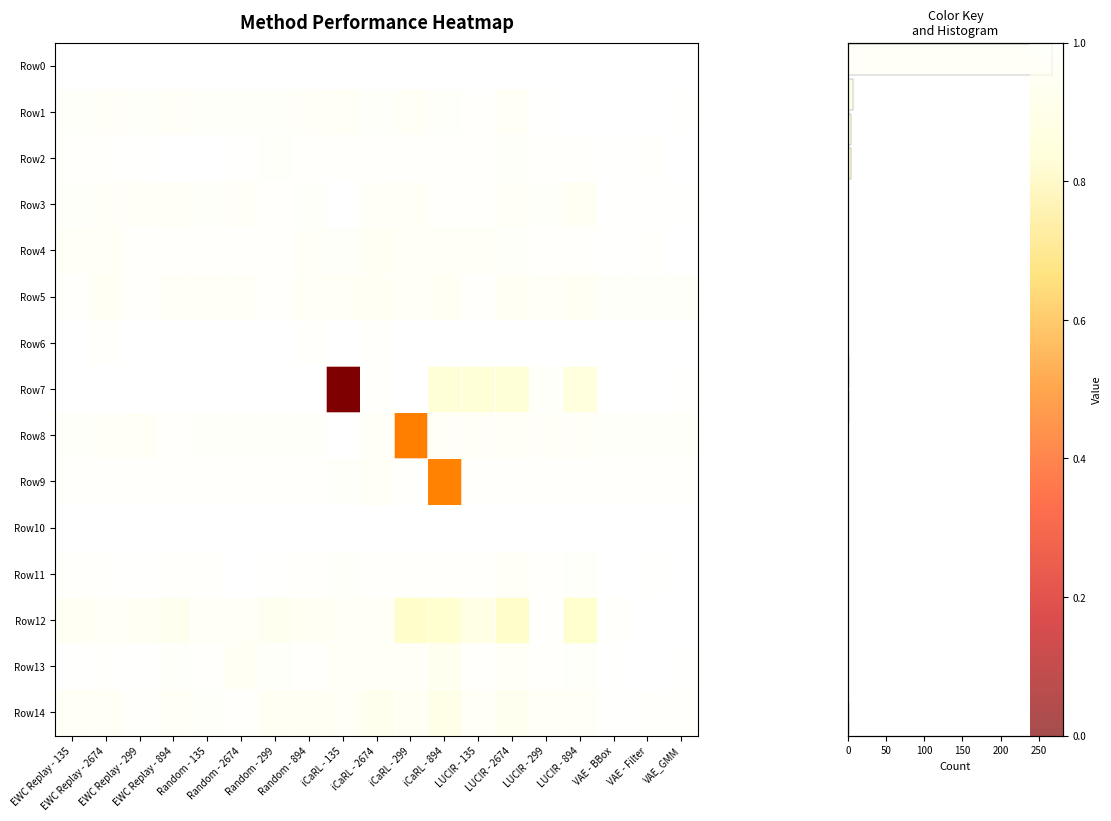

Reading right to left, what are all the values shown in this chart?

row_0: 1.0	1.0	1.0	1.0	1.0	1.0	1.0	1.0	1.0	1.0	1.0	1.0	1.0	1.0	1.0	1.0	1.0	1.0	1.0
row_1: 1.0	1.0	1.0	1.0	1.0	1.0	1.0	1.0	1.0	1.0	1.0	1.0	1.0	1.0	1.0	1.0	1.0	1.0	1.0
row_2: 1.0	1.0	1.0	1.0	1.0	1.0	1.0	1.0	1.0	1.0	1.0	1.0	1.0	1.0	1.0	1.0	1.0	1.0	1.0
row_3: 1.0	1.0	1.0	1.0	1.0	1.0	1.0	1.0	1.0	1.0	1.0	1.0	1.0	1.0	1.0	1.0	1.0	1.0	1.0
row_4: 1.0	1.0	1.0	1.0	1.0	1.0	1.0	1.0	1.0	1.0	1.0	1.0	1.0	1.0	1.0	1.0	1.0	1.0	1.0
row_5: 1.0	1.0	1.0	1.0	1.0	1.0	1.0	1.0	1.0	1.0	1.0	1.0	1.0	1.0	1.0	1.0	1.0	1.0	1.0
row_6: 1.0	1.0	1.0	1.0	1.0	1.0	1.0	1.0	1.0	1.0	1.0	1.0	1.0	1.0	1.0	1.0	1.0	1.0	1.0
row_7: 1.0	1.0	1.0	0.9	1.0	0.9	0.9	0.9	1.0	1.0	0.0	1.0	1.0	1.0	1.0	1.0	1.0	1.0	1.0
row_8: 1.0	1.0	1.0	1.0	1.0	1.0	1.0	1.0	0.5	1.0	1.0	1.0	1.0	1.0	1.0	1.0	1.0	1.0	1.0
row_9: 1.0	1.0	1.0	1.0	1.0	1.0	1.0	0.5	1.0	1.0	1.0	1.0	1.0	1.0	1.0	1.0	1.0	1.0	1.0
row_10: 1.0	1.0	1.0	1.0	1.0	1.0	1.0	1.0	1.0	1.0	1.0	1.0	1.0	1.0	1.0	1.0	1.0	1.0	1.0
row_11: 1.0	1.0	1.0	1.0	1.0	1.0	1.0	1.0	1.0	1.0	1.0	1.0	1.0	1.0	1.0	1.0	1.0	1.0	1.0
row_12: 1.0	1.0	1.0	0.8	1.0	0.8	0.9	0.8	0.8	1.0	1.0	1.0	0.9	1.0	1.0	0.9	1.0	1.0	1.0
row_13: 1.0	1.0	1.0	1.0	1.0	1.0	1.0	1.0	1.0	1.0	1.0	1.0	1.0	1.0	1.0	1.0	1.0	1.0	1.0
row_14: 1.0	1.0	1.0	1.0	1.0	0.9	1.0	0.9	1.0	0.9	1.0	1.0	1.0	1.0	1.0	1.0	1.0	1.0	1.0